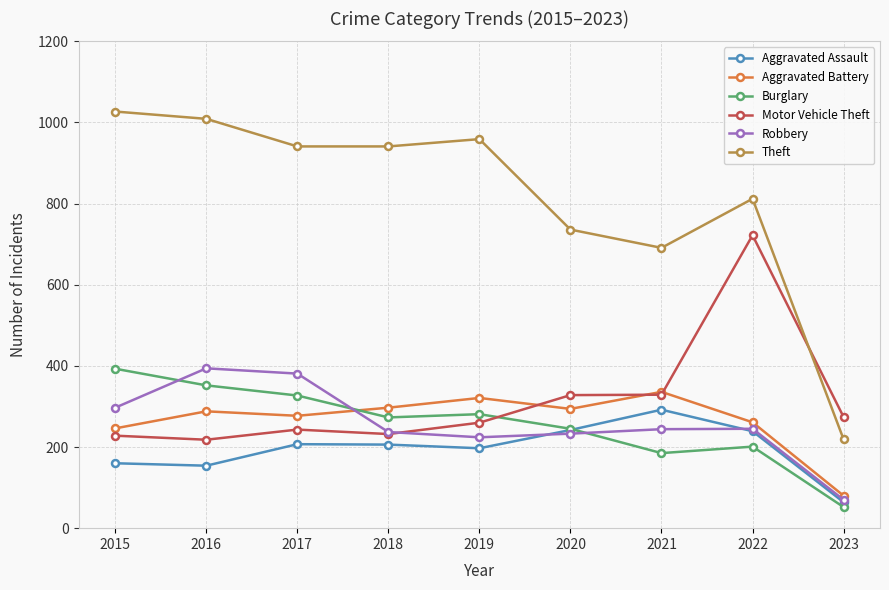

True or false: Burglary has more than 0 points higher than both neighbors.

True